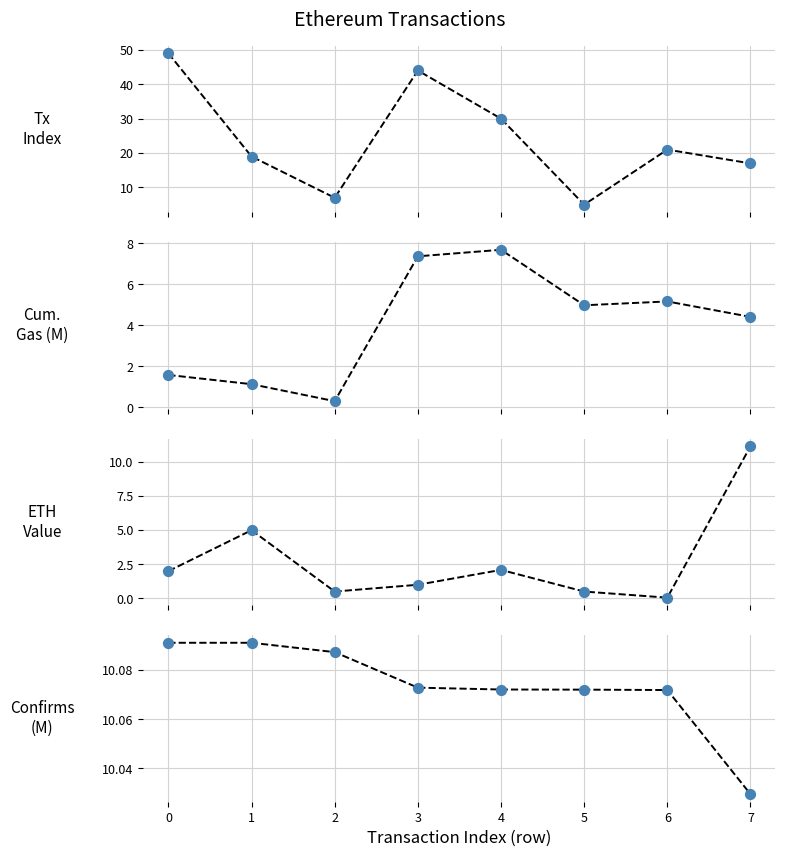

Is the value of cumulativeGasUsed at 2 greater than the value of transactionIndex at 4?

No